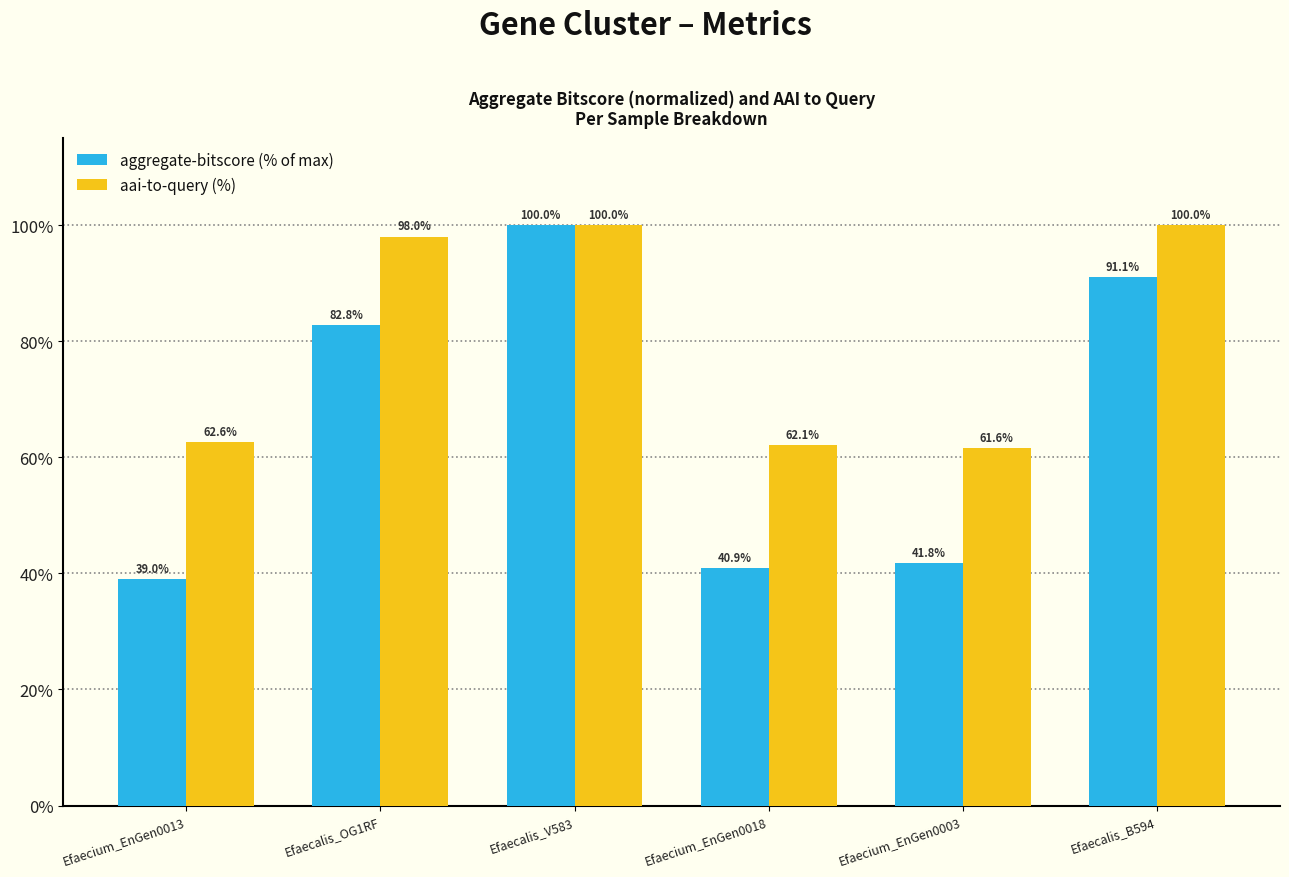

Reading right to left, transcribe all the data shown in this chart.

aggregate-bitscore (% of max): 91.1	41.8	40.9	100.0	82.8	39.0
aai-to-query (%): 100.0	61.6	62.1	100.0	98.0	62.6